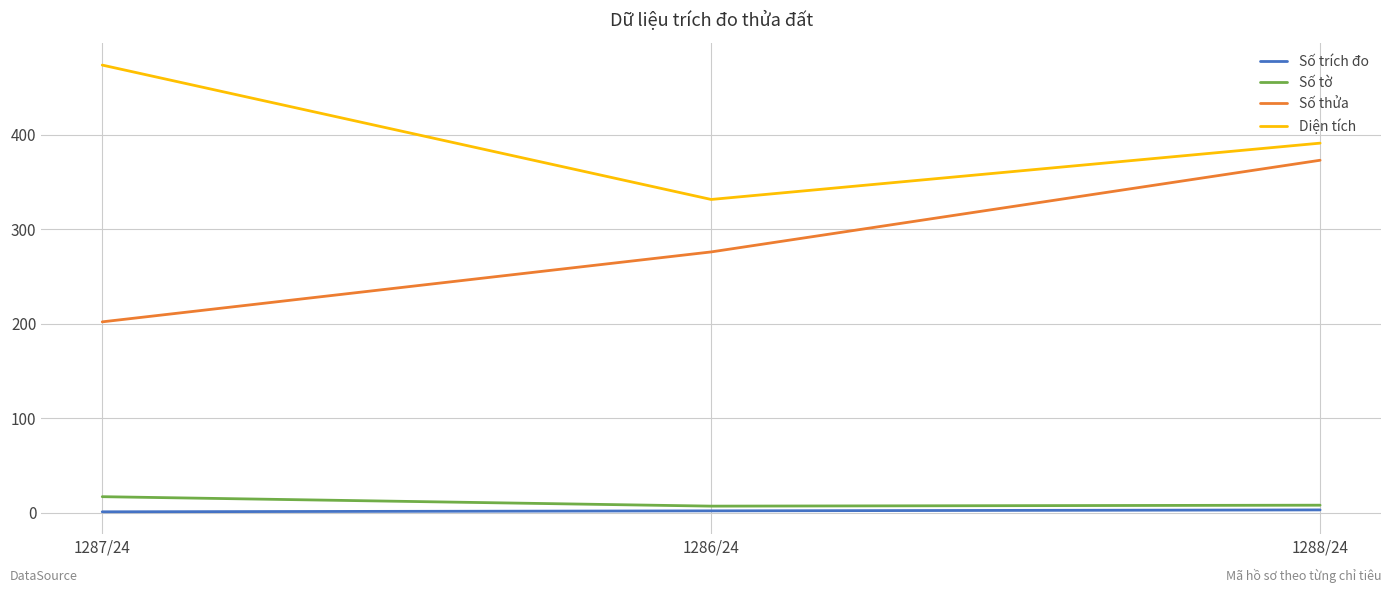

What is the sum of all Số tờ values?

32.0